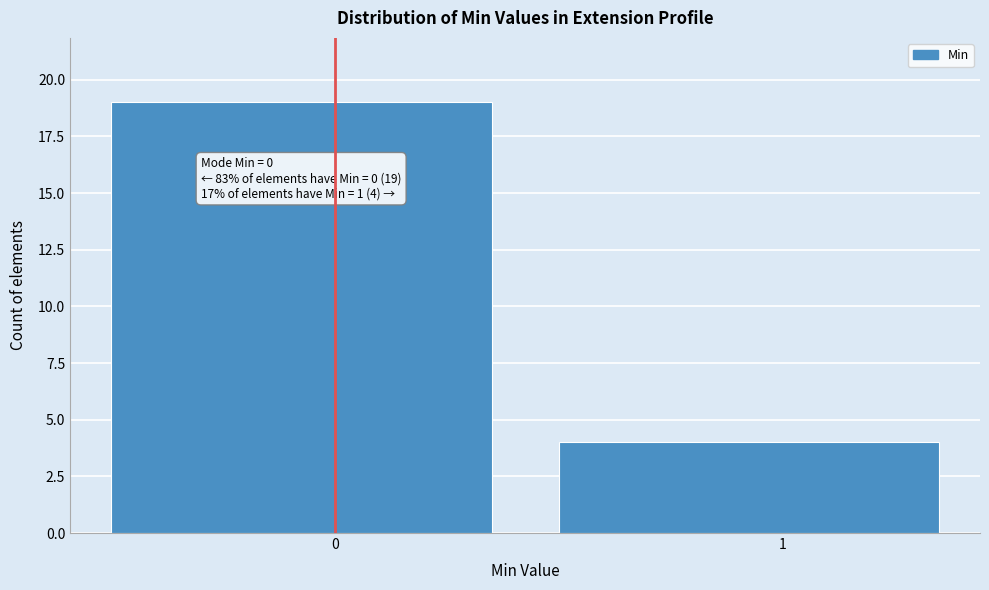

Reading left to right, extract all data points from this chart.

19	4